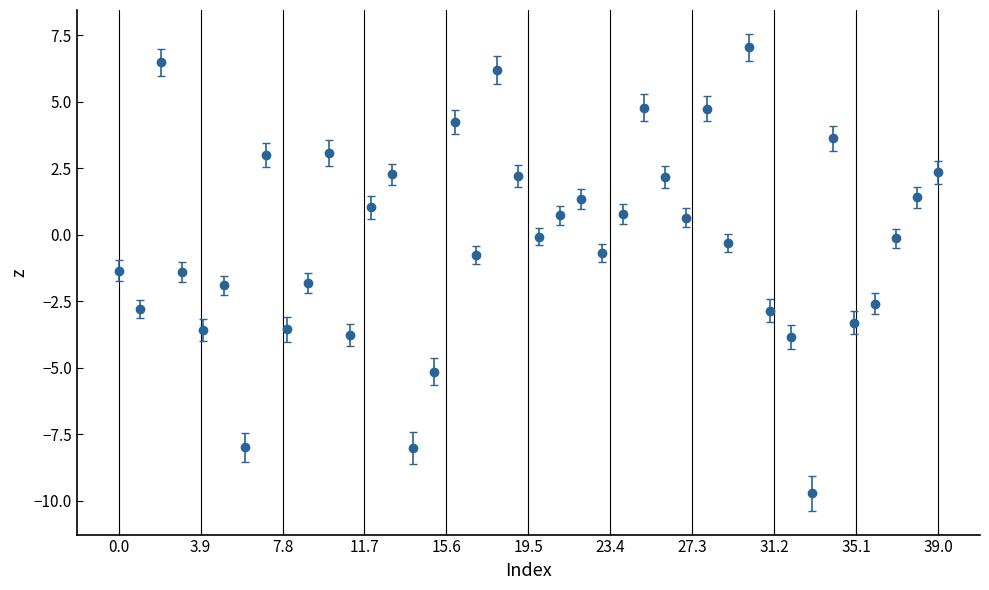

How many points are higher than both their immediate neighbors (excluding endpoints)?

12